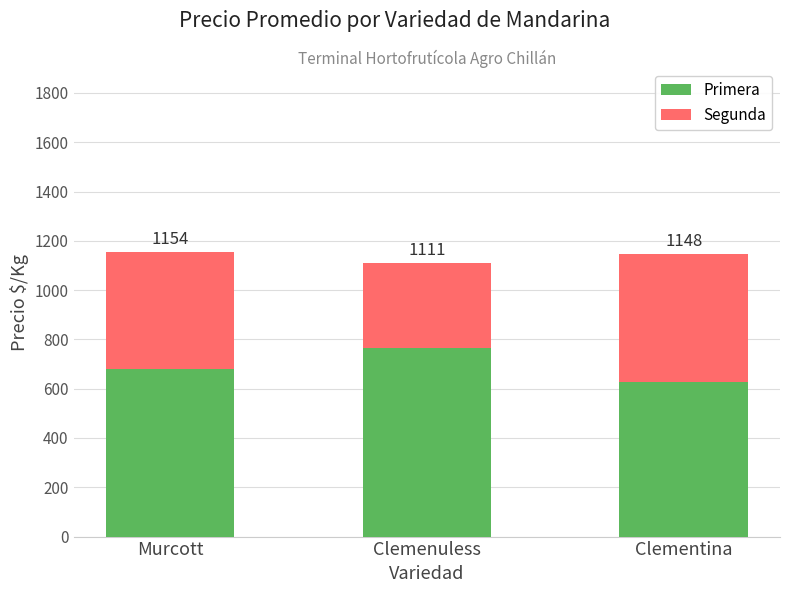

How many bars are there in total?

3